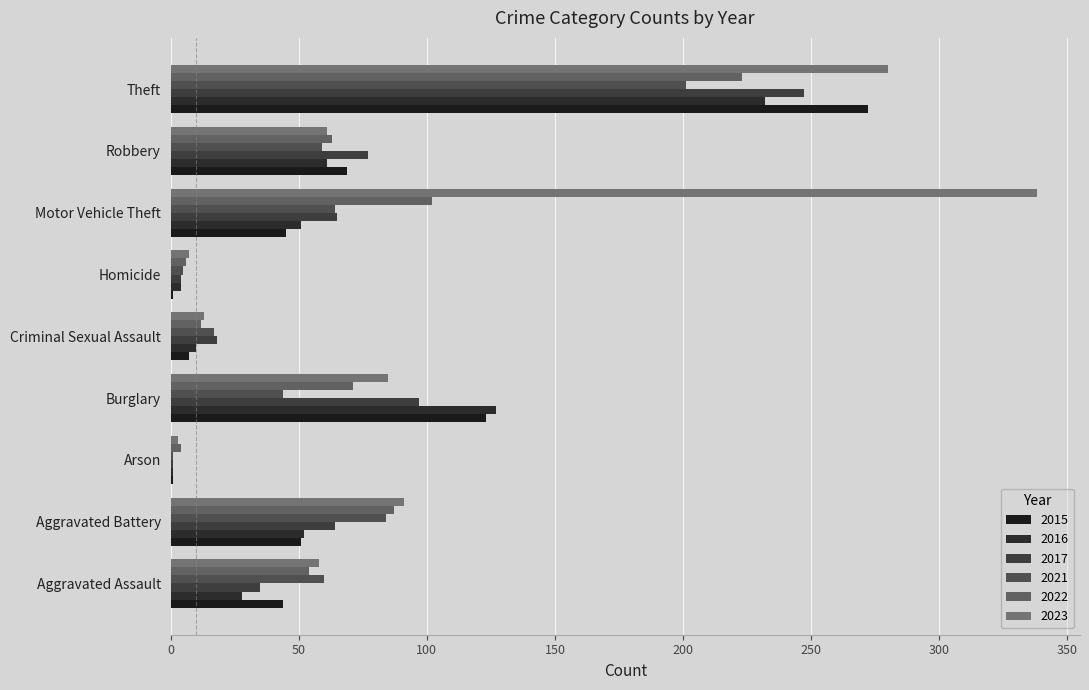

What is the label of the 5th bar from the right?

Criminal Sexual Assault